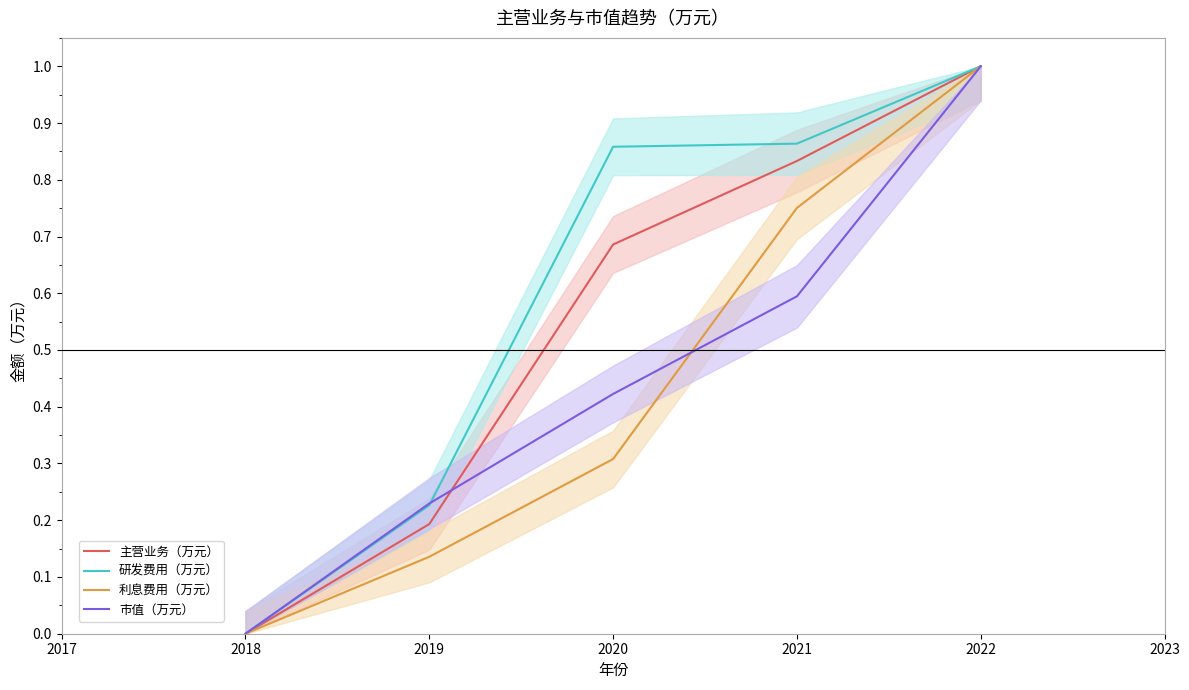

What is the difference between the maximum and minimum values in the 市值（万元） series?

1.0